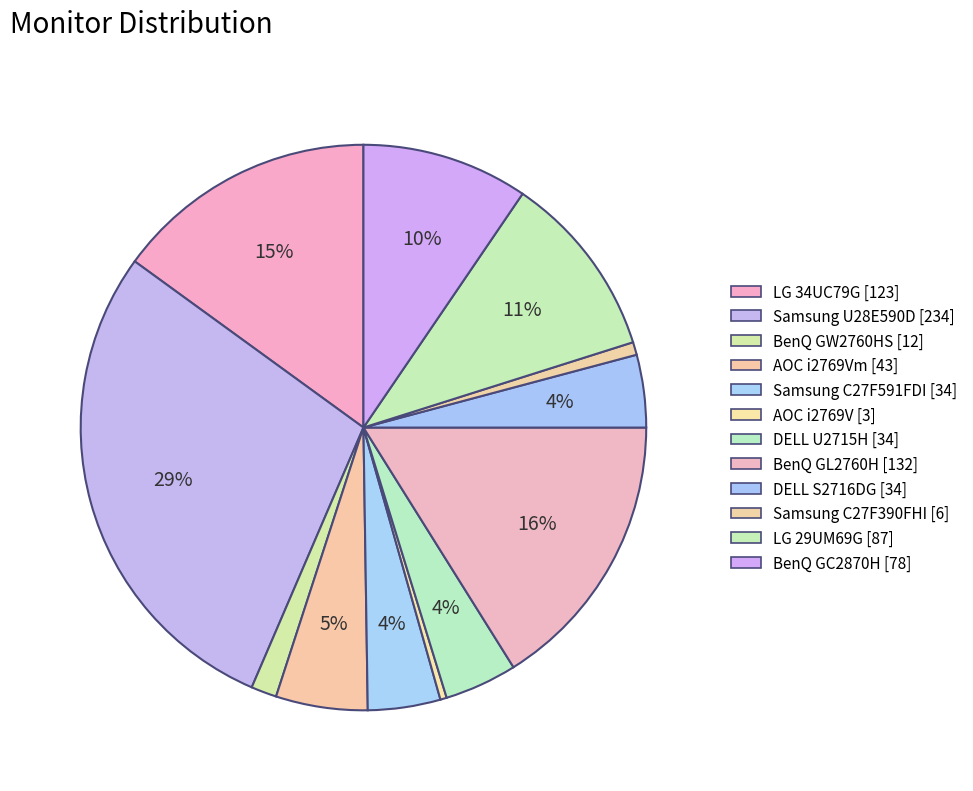

Which category has the smallest portion of the pie?

AOC i2769V